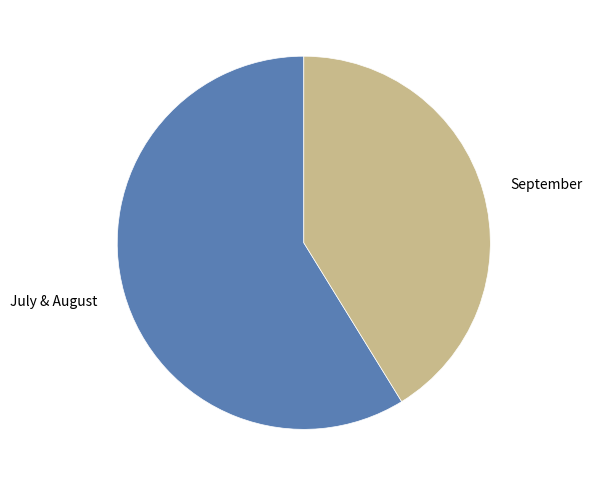

How many slices are in this pie chart?

2